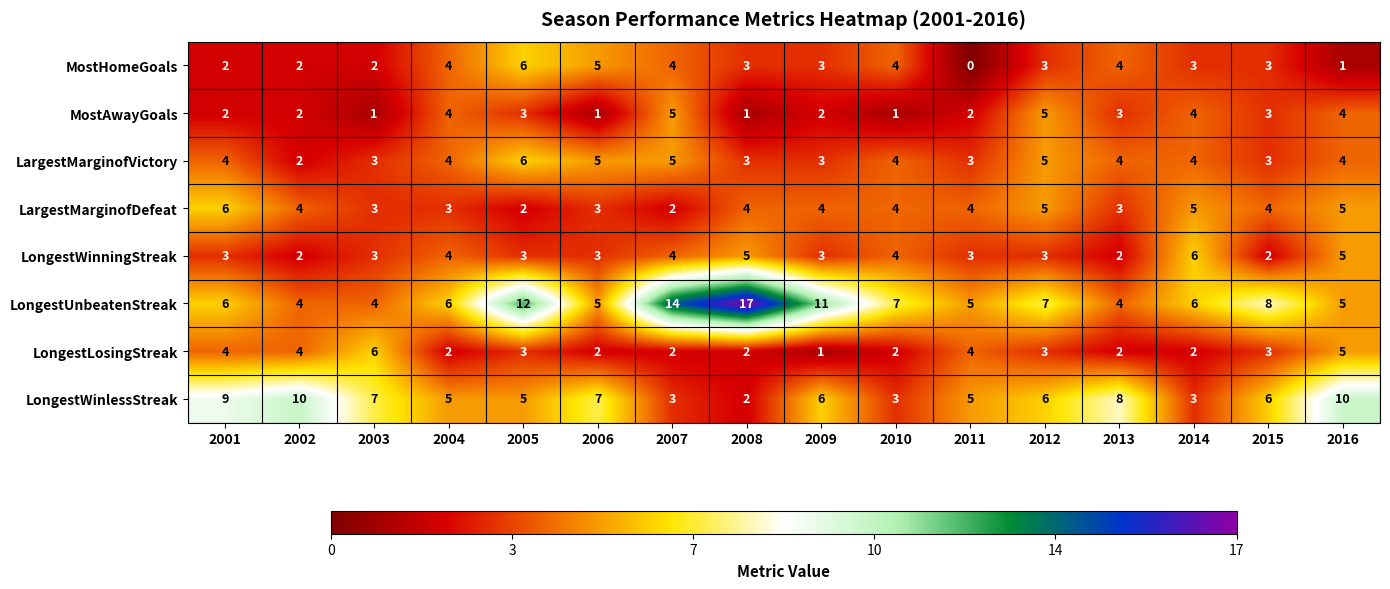

What is the average value of the LongestUnbeatenStreak series?

8